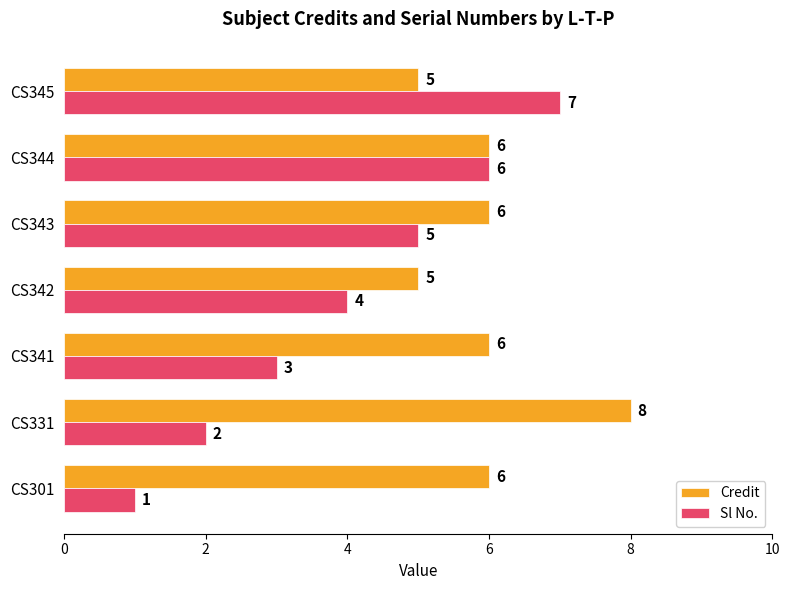

What is the lowest value of the Credit series?

5